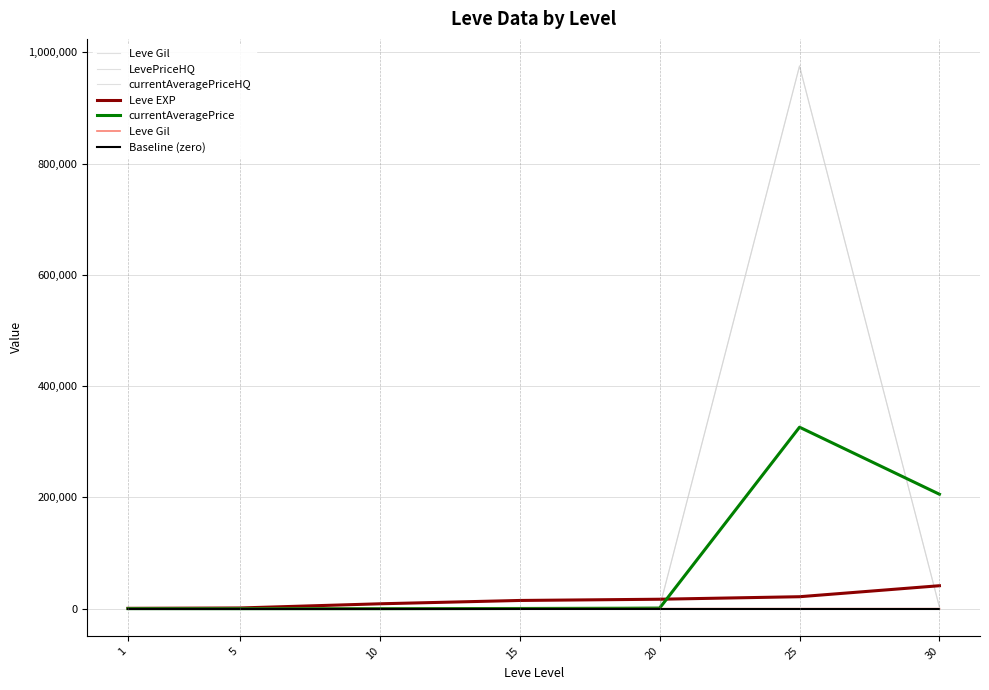

What is the difference between the highest and lowest values at 5?

2650.0